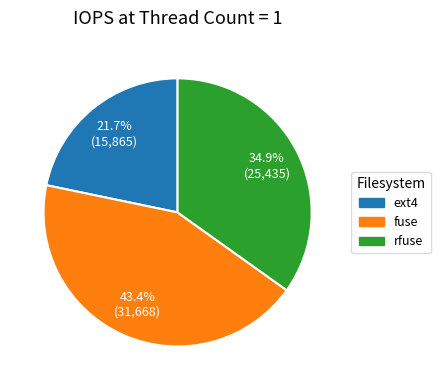

Does any single category account for the majority?

No